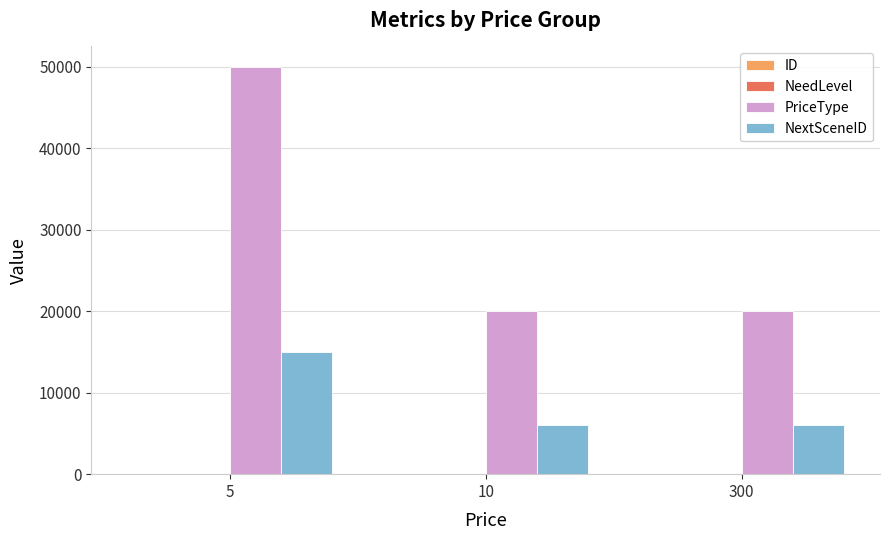

What is the maximum value shown in the chart?

50005